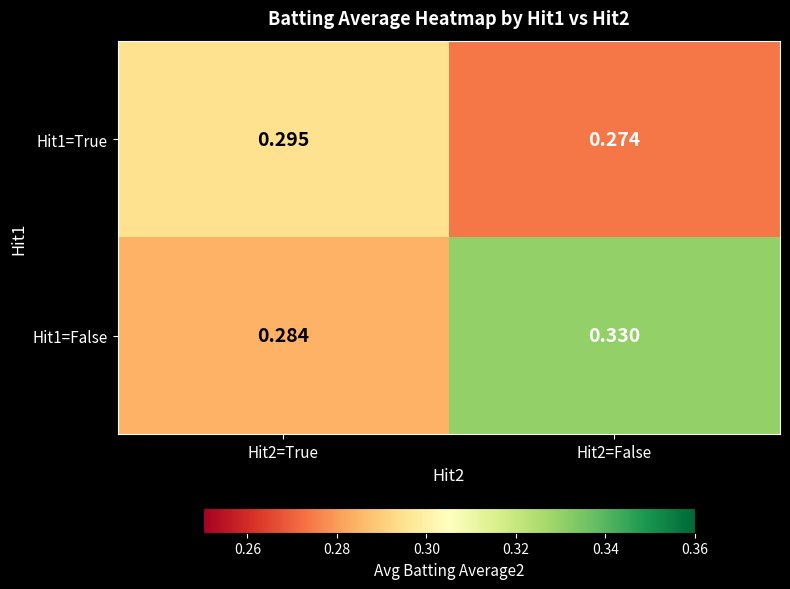

Is the value of Hit1=True at Hit2=True greater than the value of Hit1=False at Hit2=True?

Yes